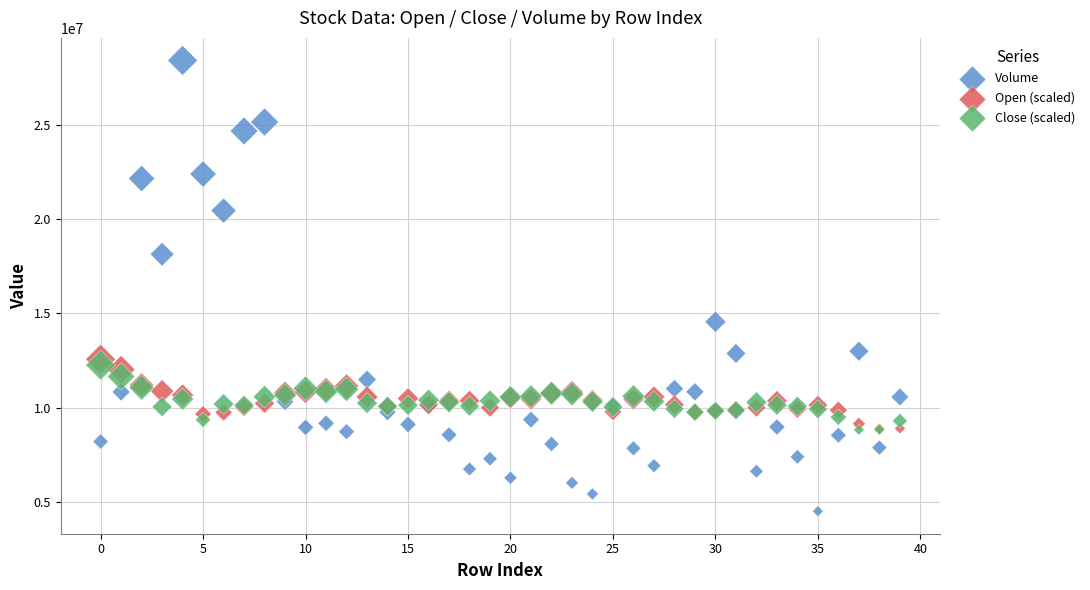

Which series has the largest Y range (max minus min)?

Volume